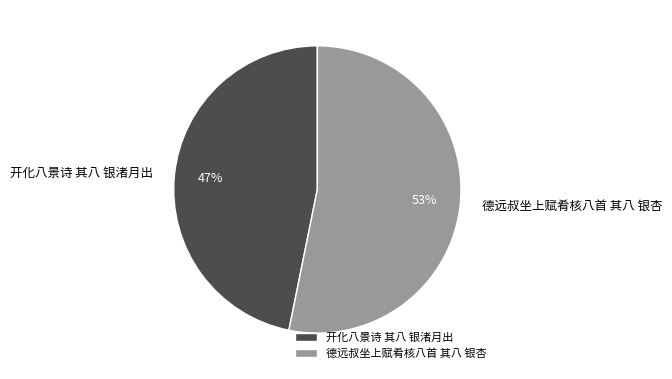

Between 德远叔坐上赋肴核八首 其八 银杏 and 开化八景诗 其八 银渚月出, which is larger?

德远叔坐上赋肴核八首 其八 银杏